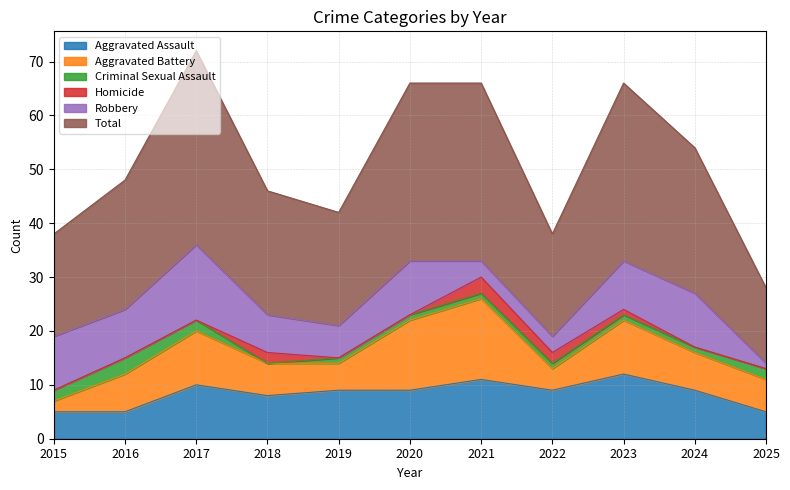

Where does the Aggravated Assault series first go above 9?

2017